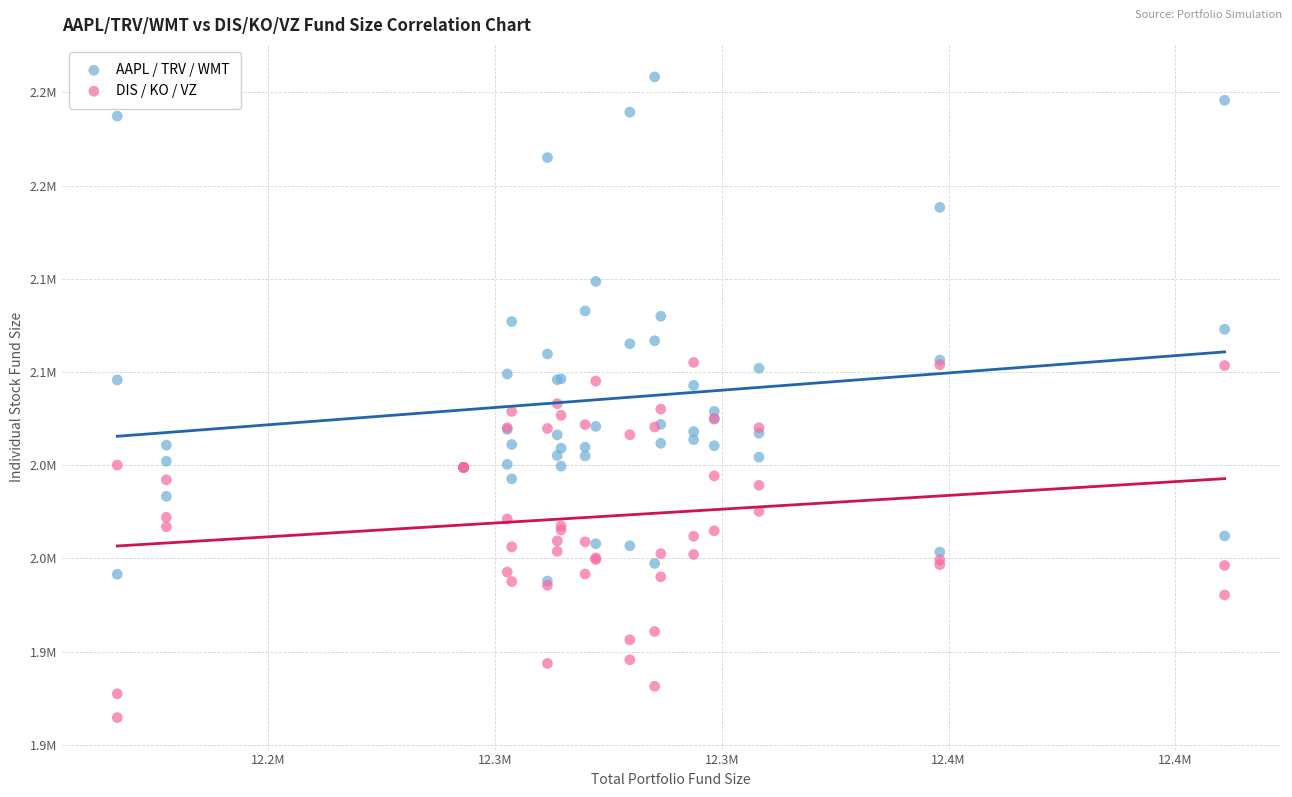

What are all the series names shown in the legend?

AAPL / TRV / WMT, DIS / KO / VZ